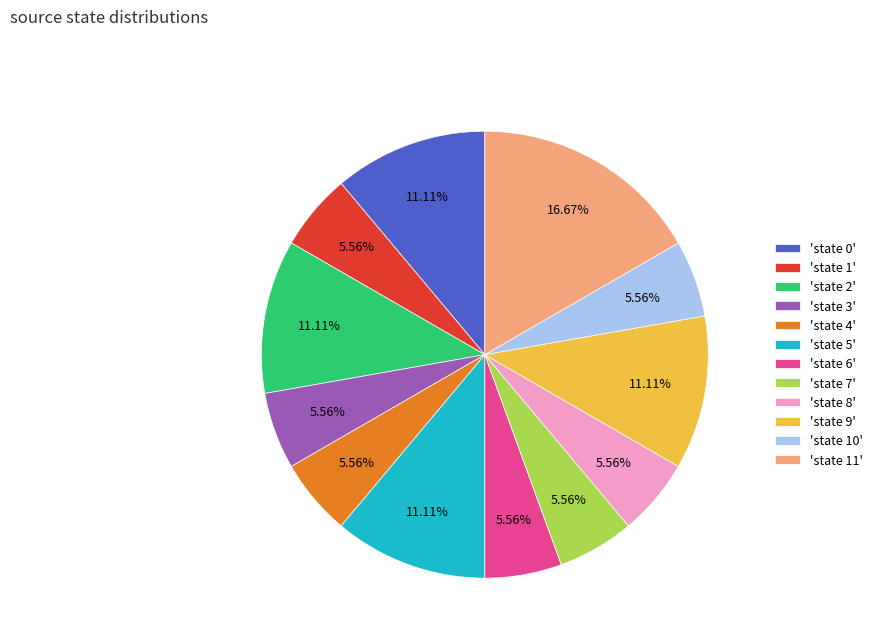

Which has a higher value, 'state 0' or 'state 7'?

'state 0'